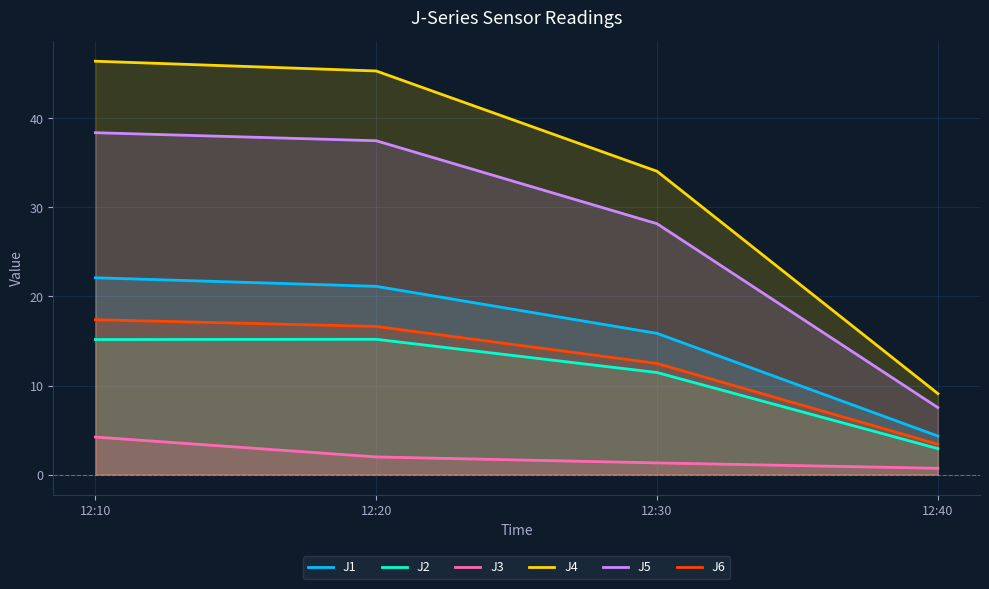

What is the average value of the J6 series?

12.5